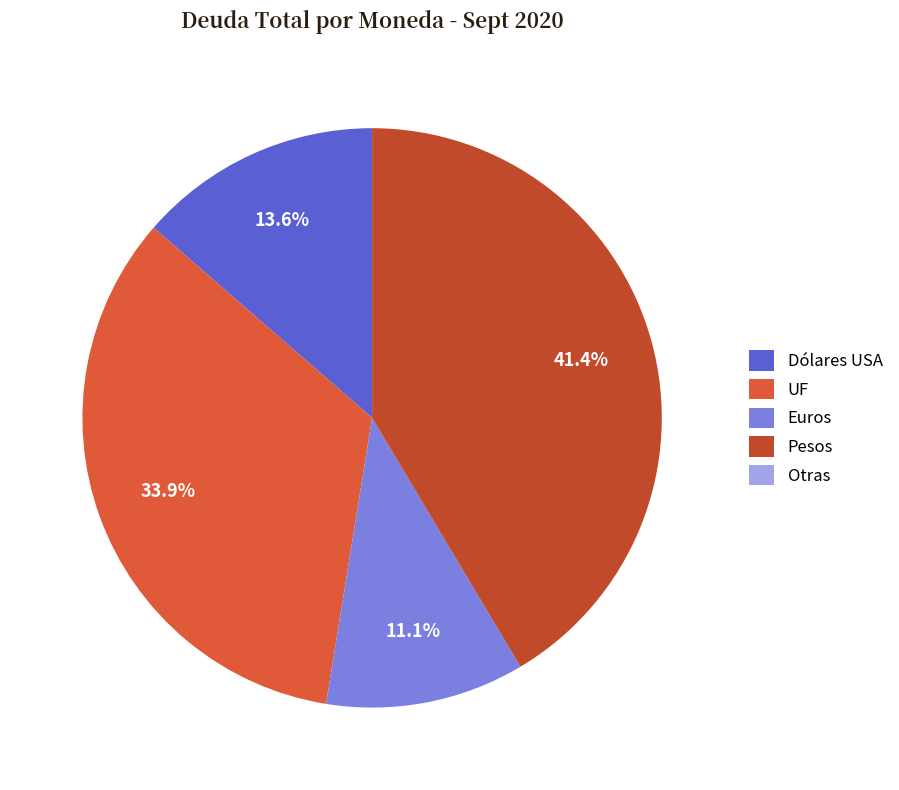

Count the number of slices in the pie.

5